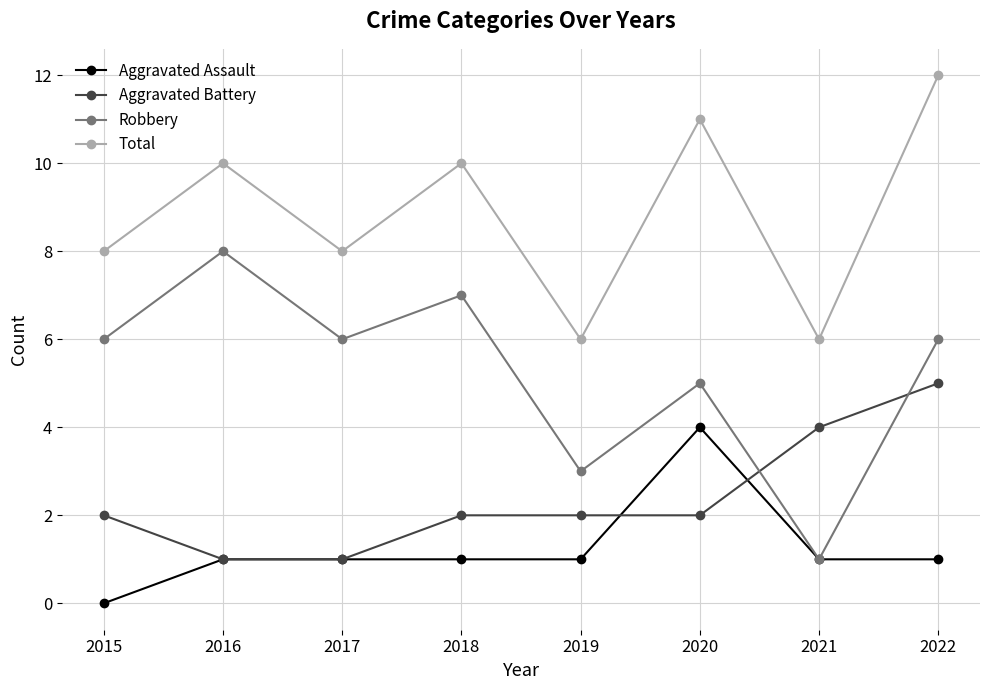

What is the value of the Aggravated Battery point at the 6th from the left?

2